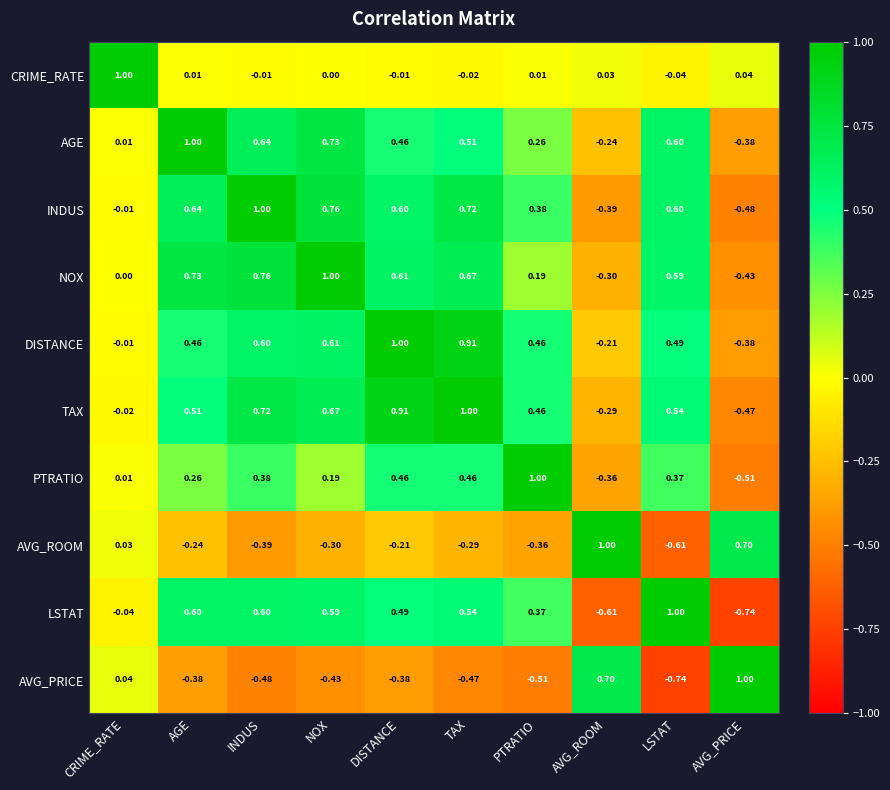

Count the number of data series in this chart.

10